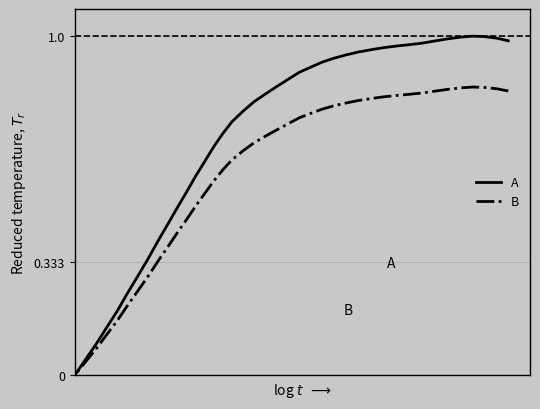

At how many categories does at least one series exceed 0?

39